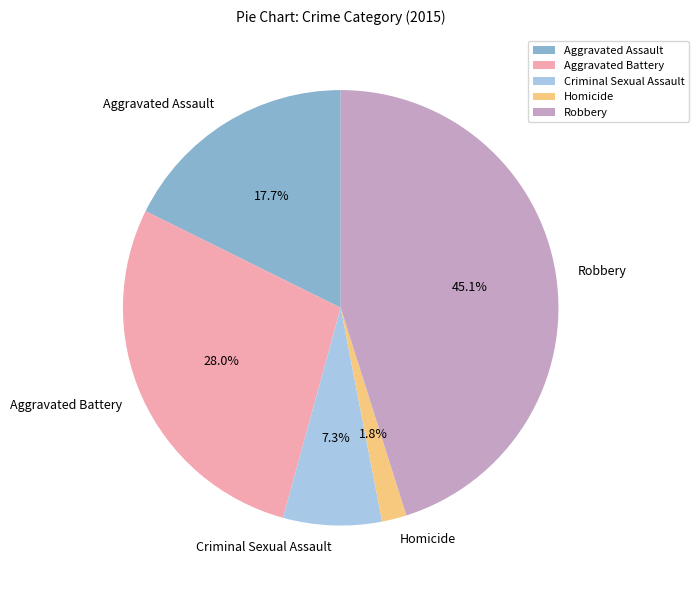

Which category has the smallest portion of the pie?

Homicide